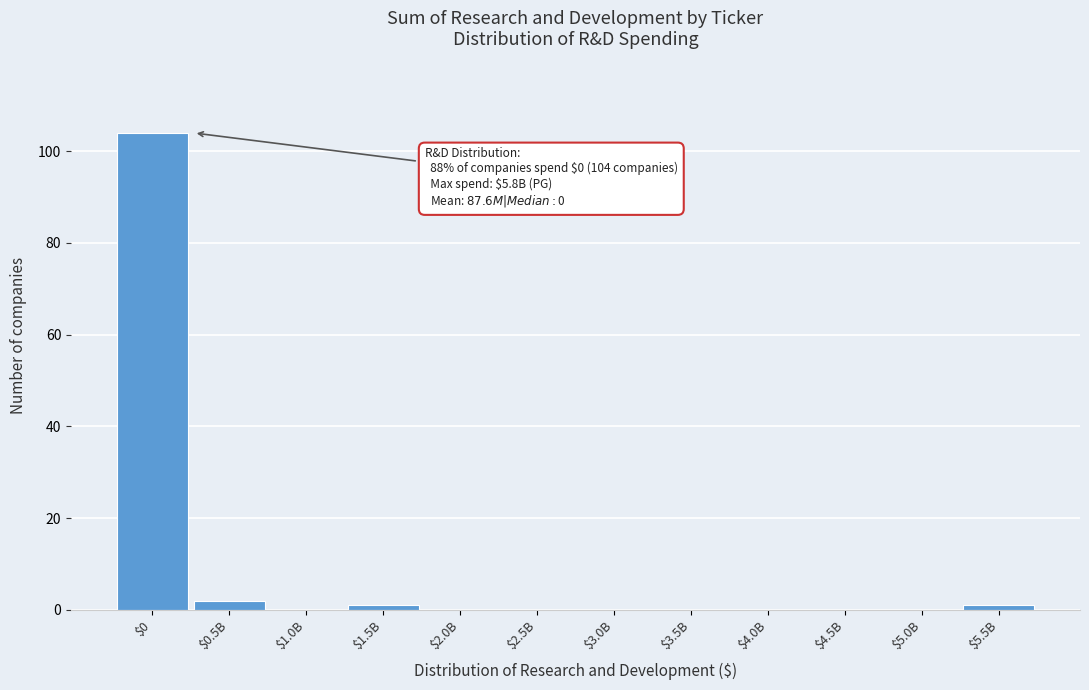

What is the sum of all values?

108